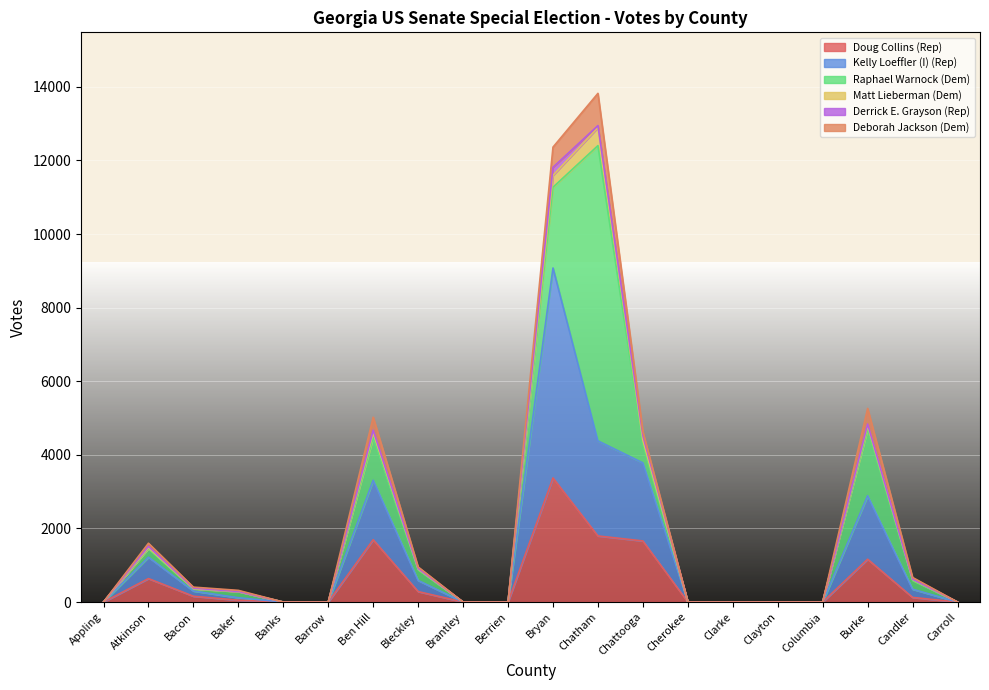

The value of Raphael Warnock (Dem) at Baker is 114. True or false?

False